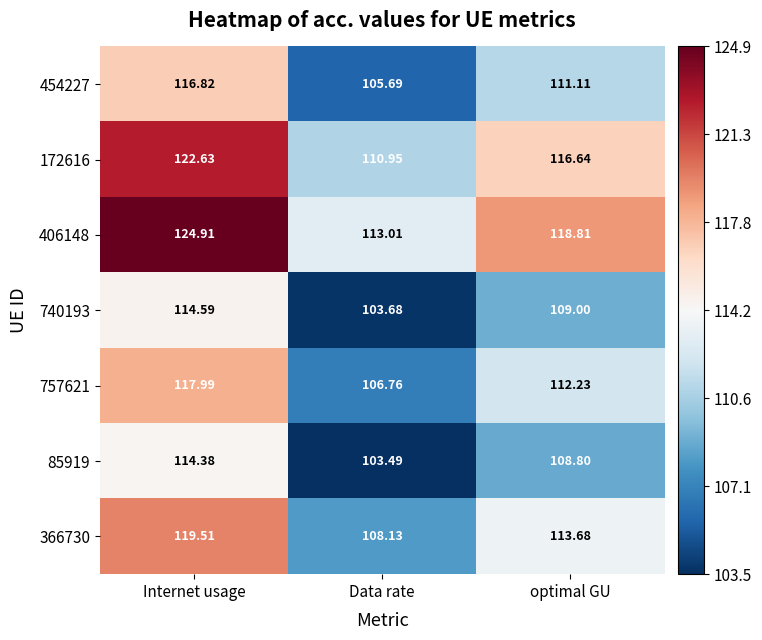

Where is 172616 nearest to the value 116?

optimal GU